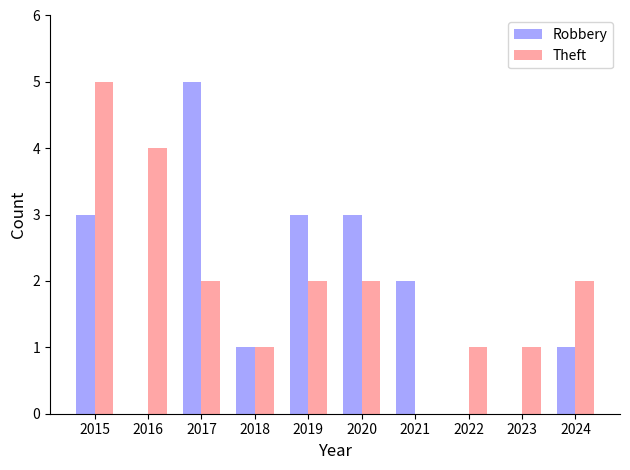

Which series changed the most between 2016 and 2022?

Theft